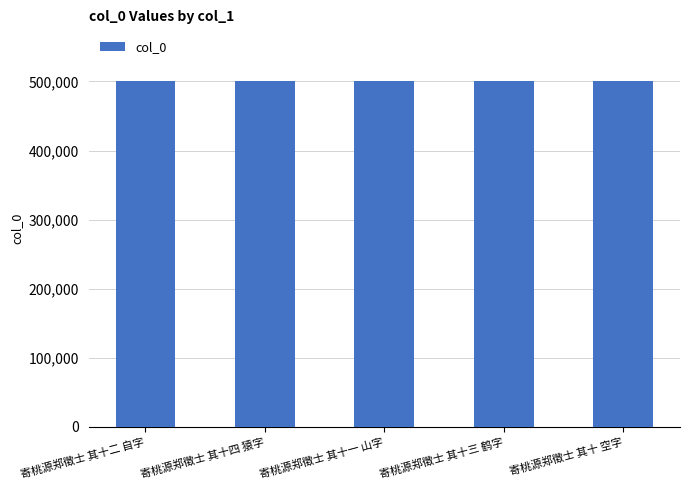

How many values are below 500365?

2